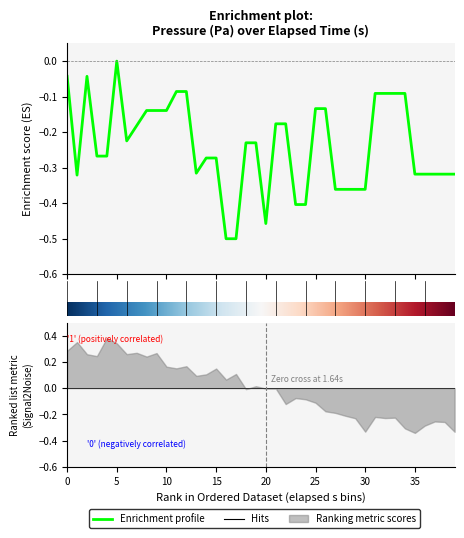

Which label corresponds to the smallest value in the chart?

16